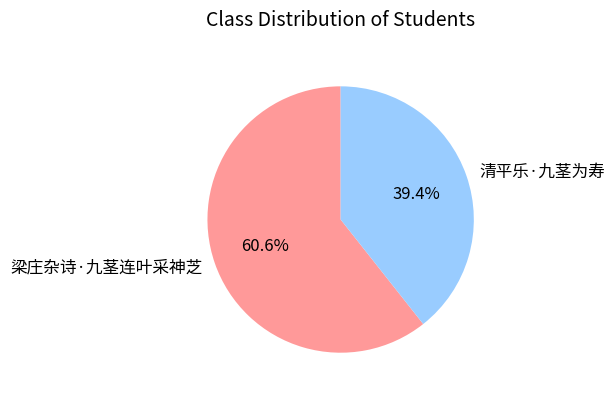

To the nearest percent, what is the average slice percentage?

50%